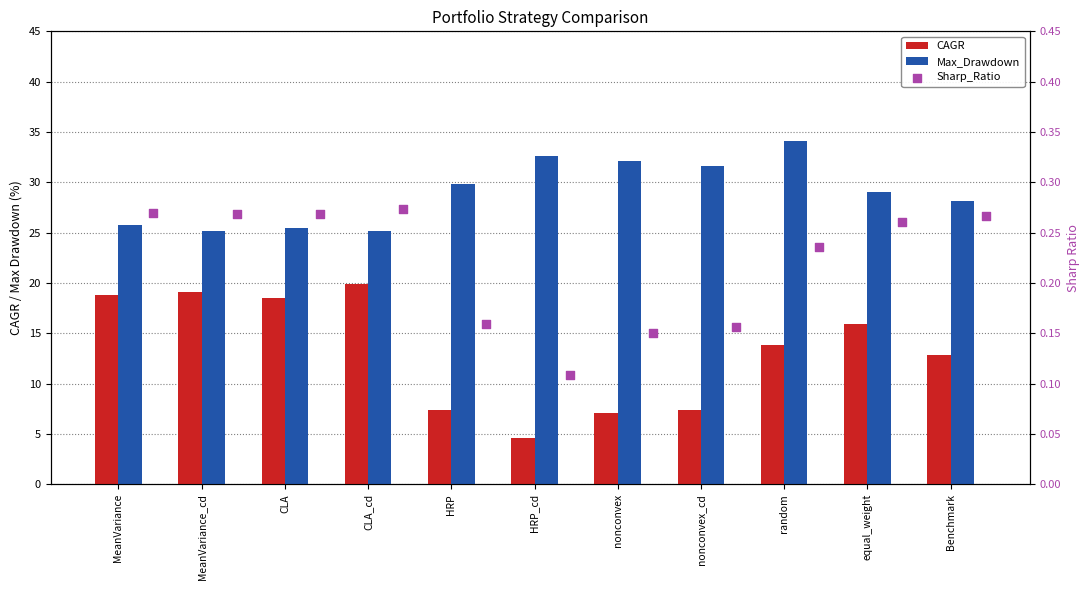

At which category is the sum across all series the highest?

random